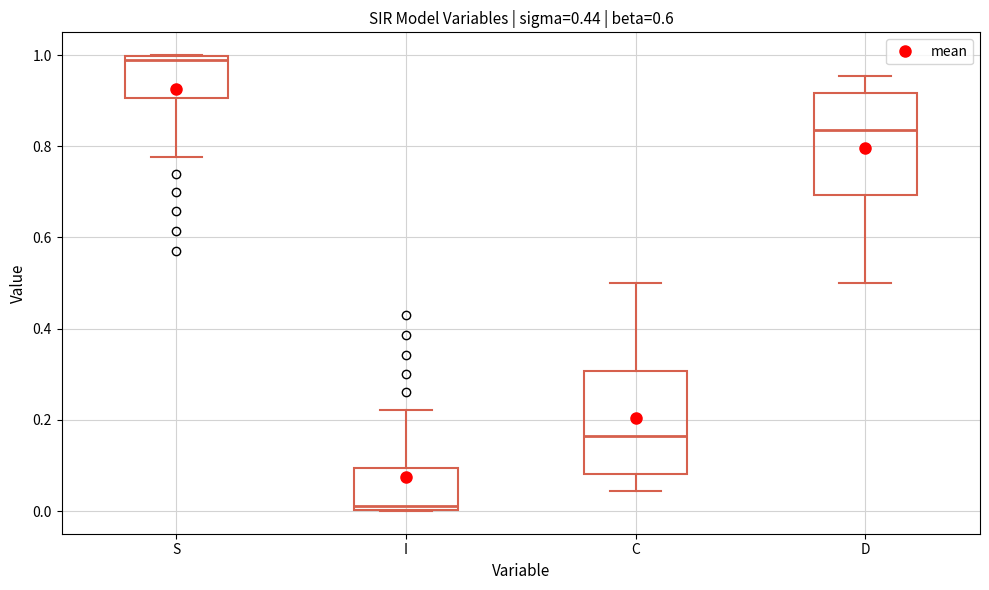

Reading left to right, read every box against the y-axis: the position of its median line, the range the box covers, and the ends of its whiskers. The values are not printed on the chart, so give them approximately, as read against the axis.

S: median 0.98, box 0.90 to 1.00, whiskers 0.78 to 1.00
I: median 0.02, box 0.00 to 0.10, whiskers 0.00 to 0.22
C: median 0.16, box 0.08 to 0.30, whiskers 0.04 to 0.50
D: median 0.84, box 0.70 to 0.92, whiskers 0.50 to 0.96